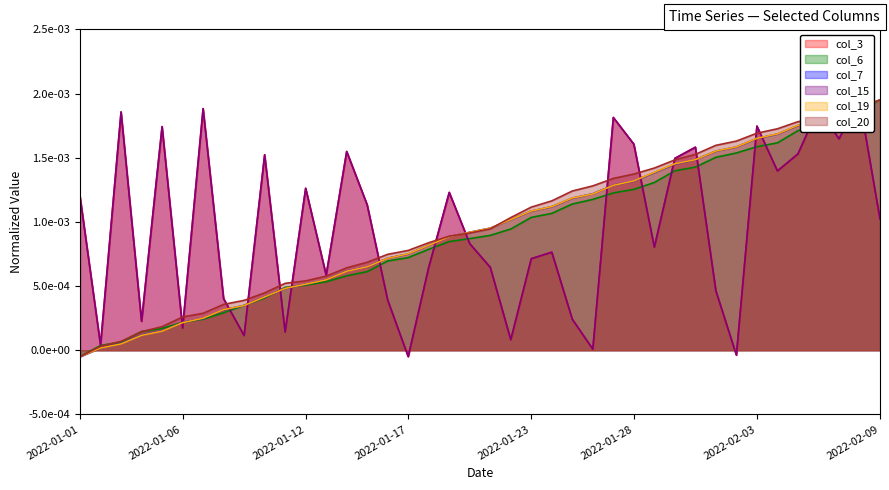

At which label is col_6 closest to 0?

2022-01-02